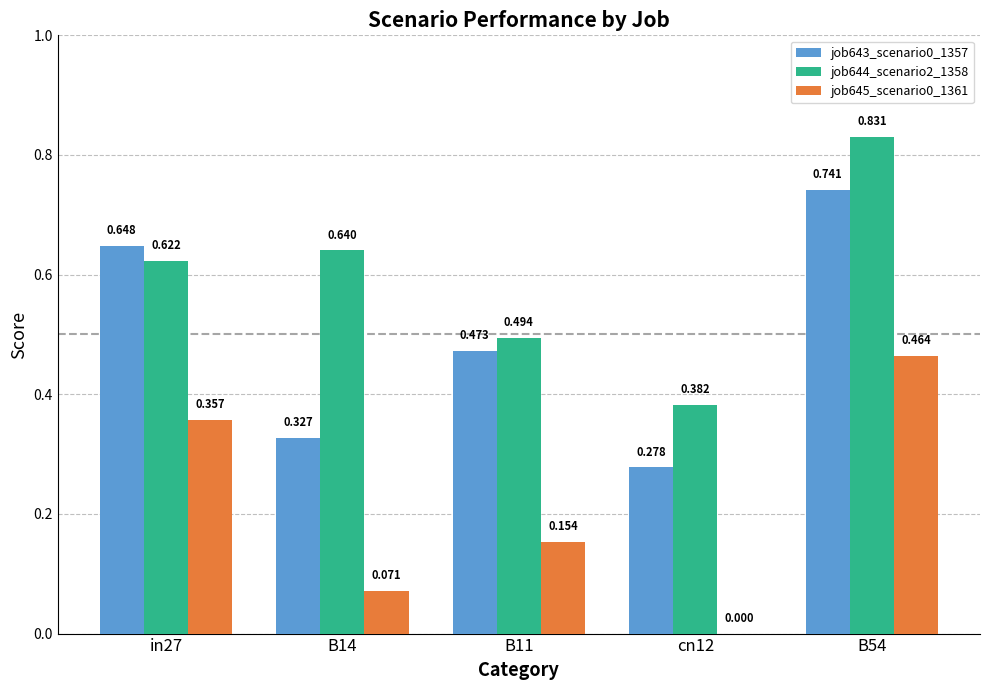

Count the number of categories in the chart.

5